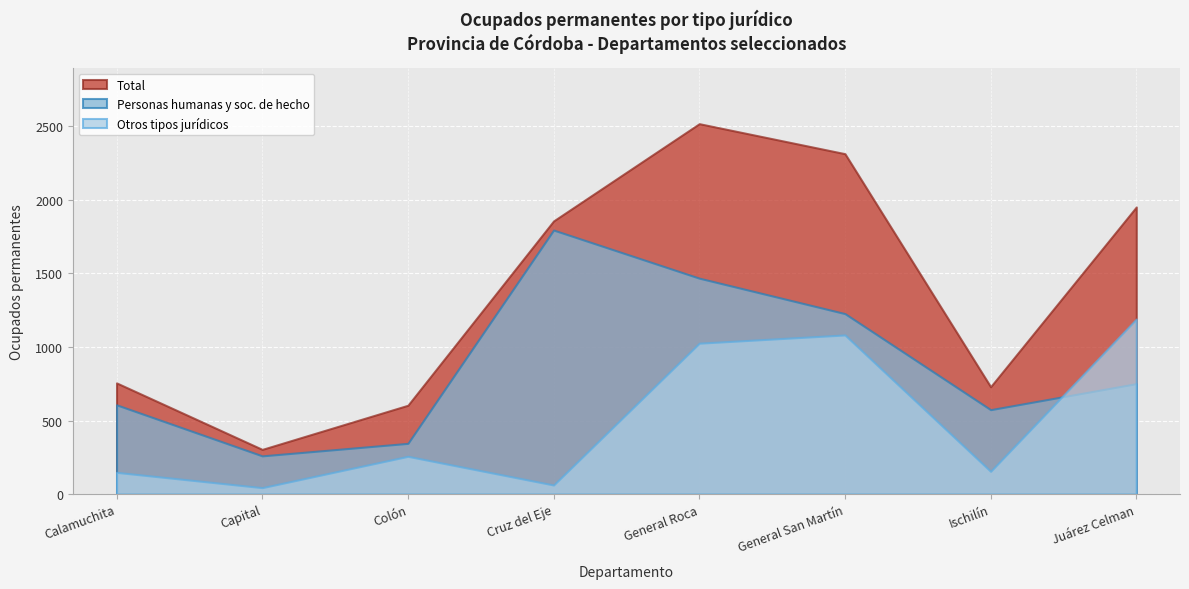

What is the label of the 7th point from the left?

Ischilín